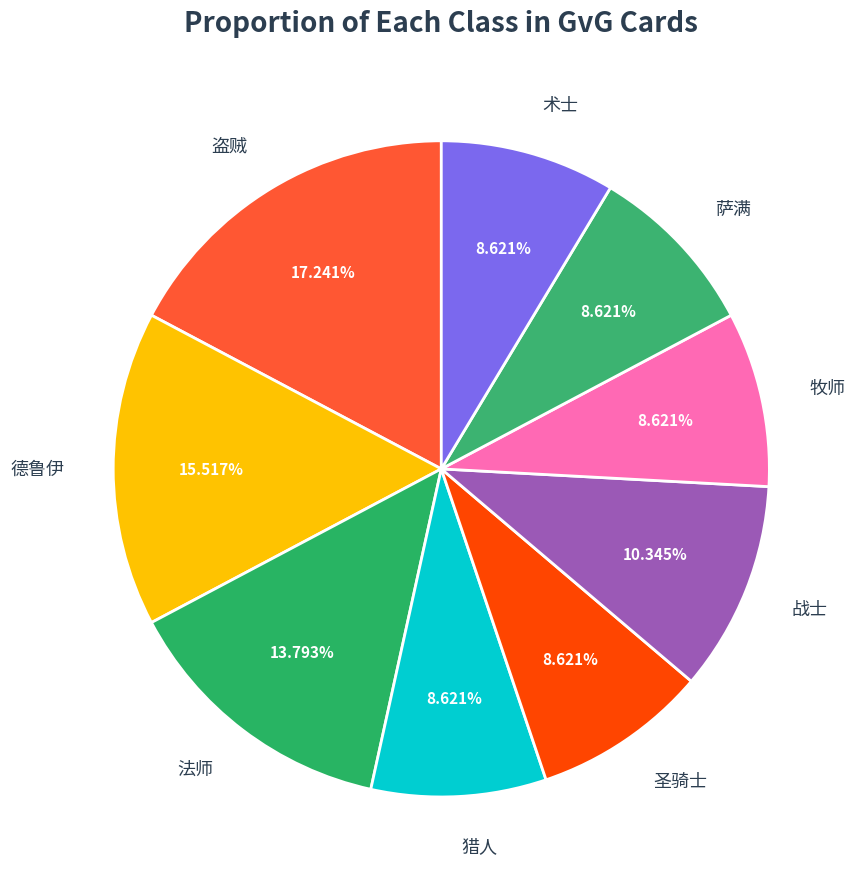

How many slices are in this pie chart?

9